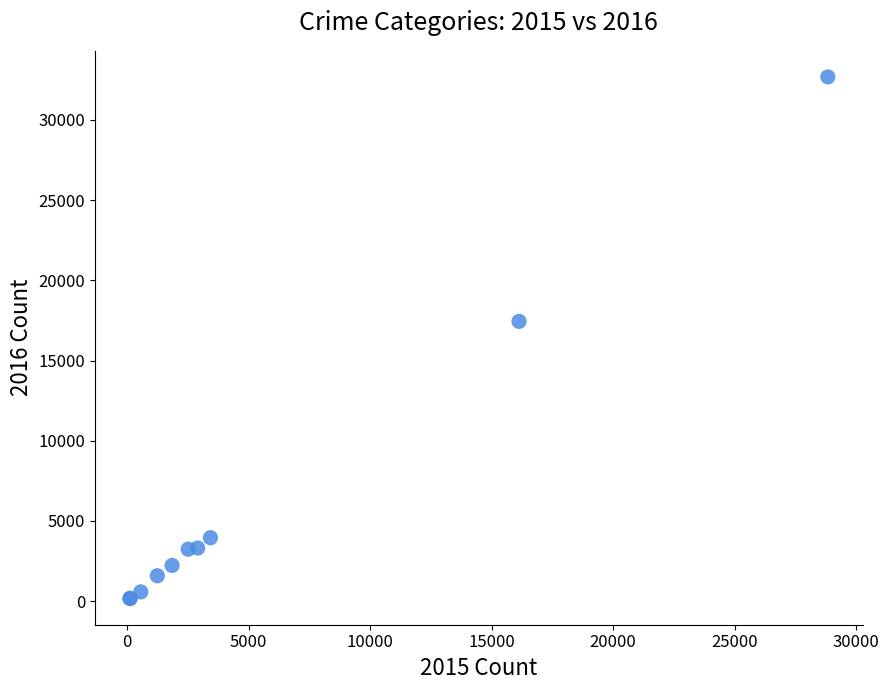

What Y value in the scatter plot is closest to 16421?

17445